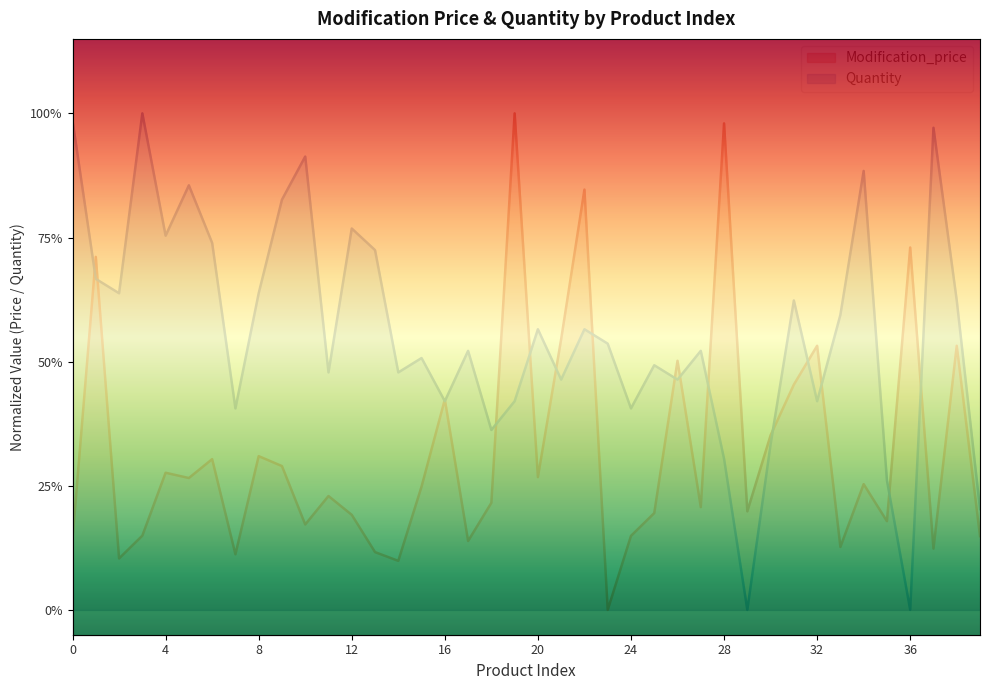

Reading left to right, extract all data points from this chart.

Modification_price: 0=0.1	1=0.7	2=0.1	3=0.1	4=0.3	5=0.3	6=0.3	7=0.1	8=0.3	9=0.3	10=0.2	11=0.2	12=0.2	13=0.1	14=0.1	15=0.2	16=0.4	17=0.1	18=0.2	19=1.0	20=0.3	21=0.5	22=0.8	23=0.0	24=0.1	25=0.2	26=0.5	27=0.2	28=1.0	29=0.2	30=0.4	31=0.5	32=0.5	33=0.1	34=0.3	35=0.2	36=0.7	37=0.1	38=0.5	39=0.1
Quantity: 0=1.0	1=0.7	2=0.6	3=1.0	4=0.8	5=0.9	6=0.7	7=0.4	8=0.6	9=0.8	10=0.9	11=0.5	12=0.8	13=0.7	14=0.5	15=0.5	16=0.4	17=0.5	18=0.4	19=0.4	20=0.6	21=0.5	22=0.6	23=0.5	24=0.4	25=0.5	26=0.5	27=0.5	28=0.3	29=0.0	30=0.3	31=0.6	32=0.4	33=0.6	34=0.9	35=0.3	36=0.0	37=1.0	38=0.6	39=0.2